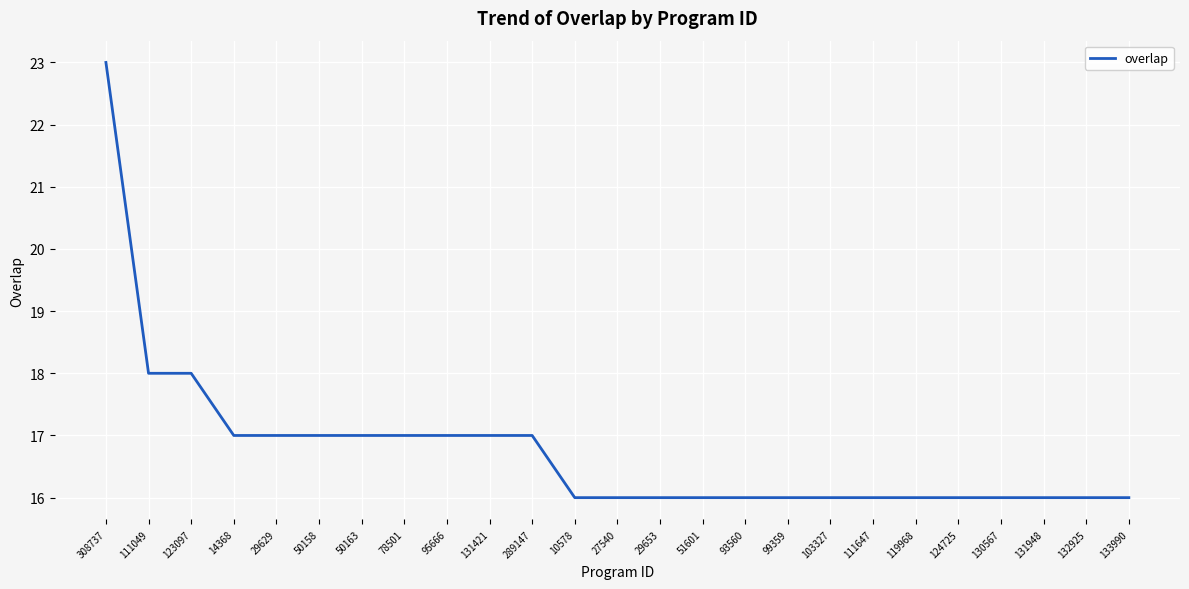

How many lines are shown in the chart?

1